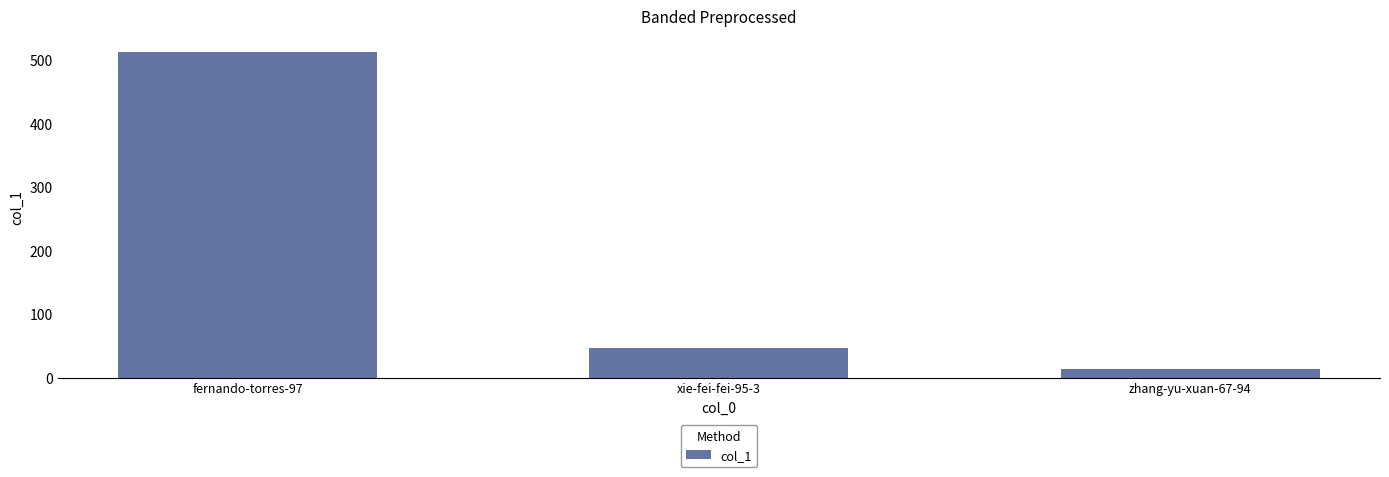

Where does the data first go above 47?

fernando-torres-97